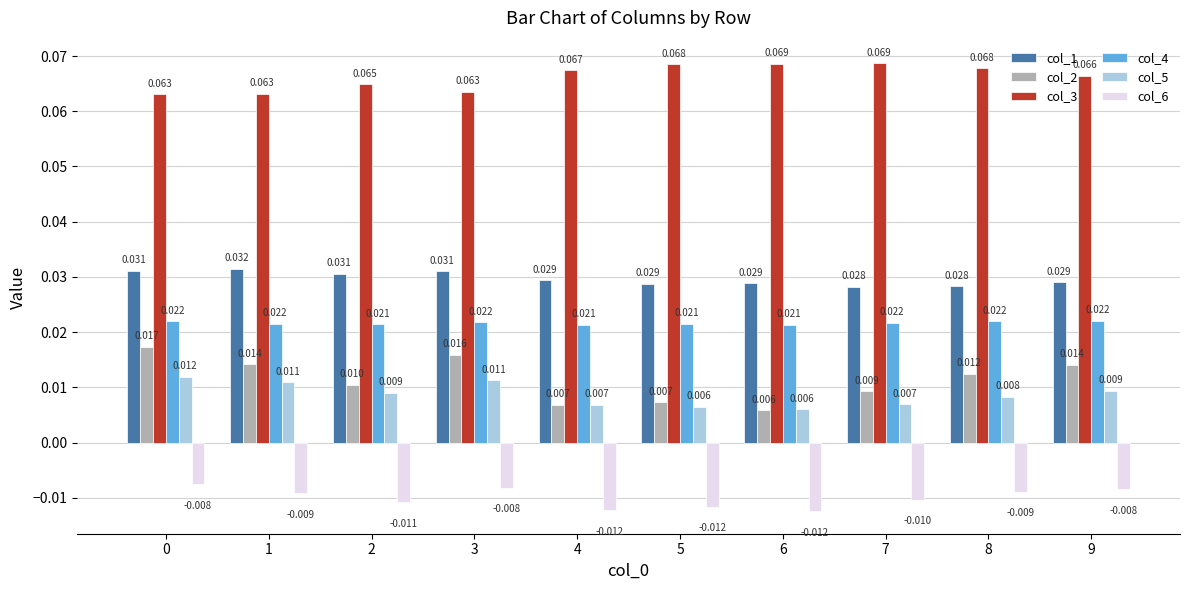

Is the value of col_3 at 5 greater than the value of col_1 at 3?

Yes